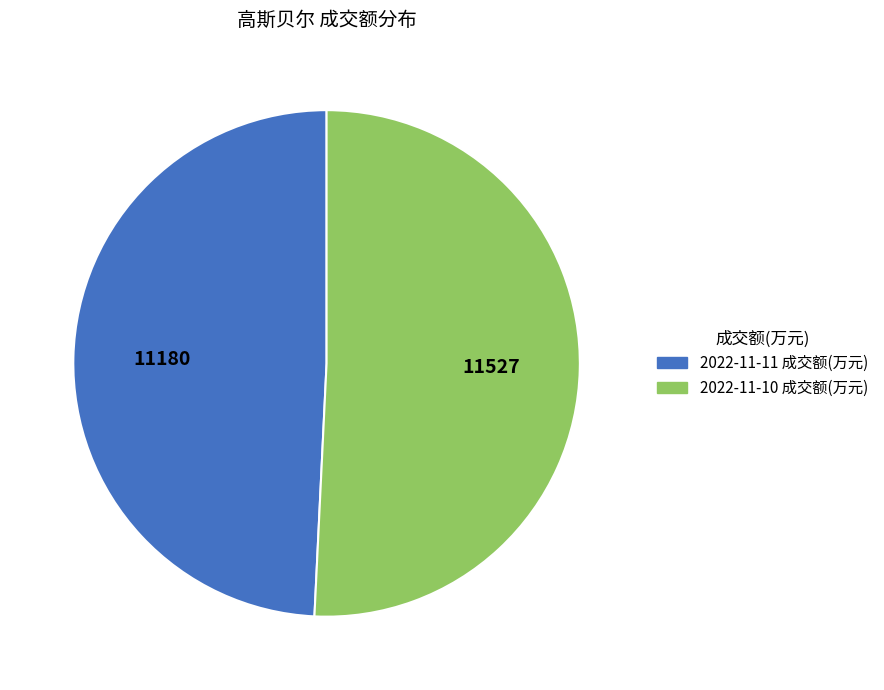

Which category accounts for the majority?

2022-11-10 成交额(万元)